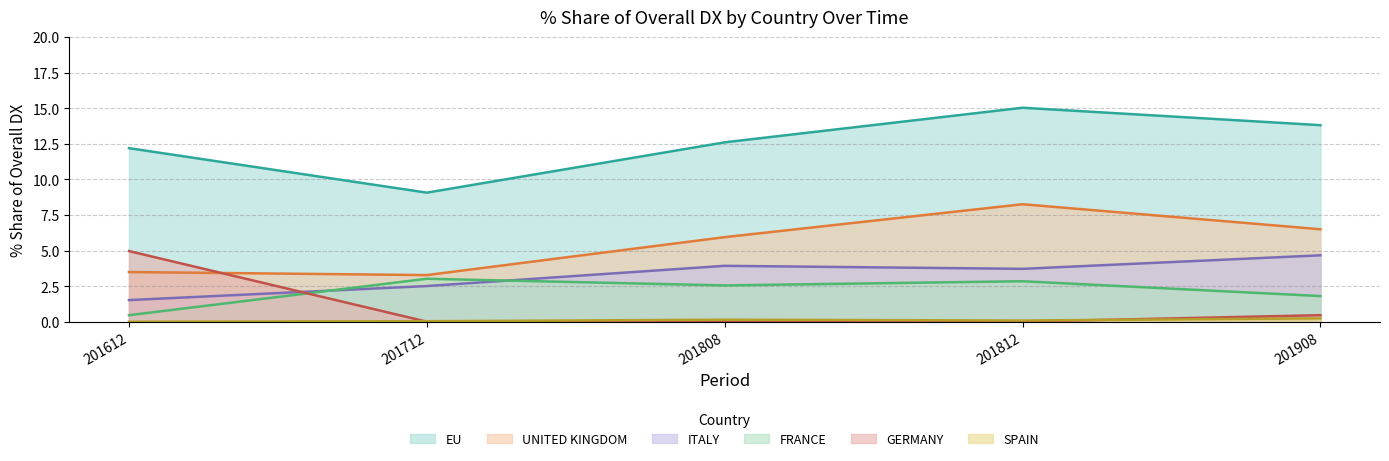

True or false: ITALY has a value of 6.9 at 201808.

False